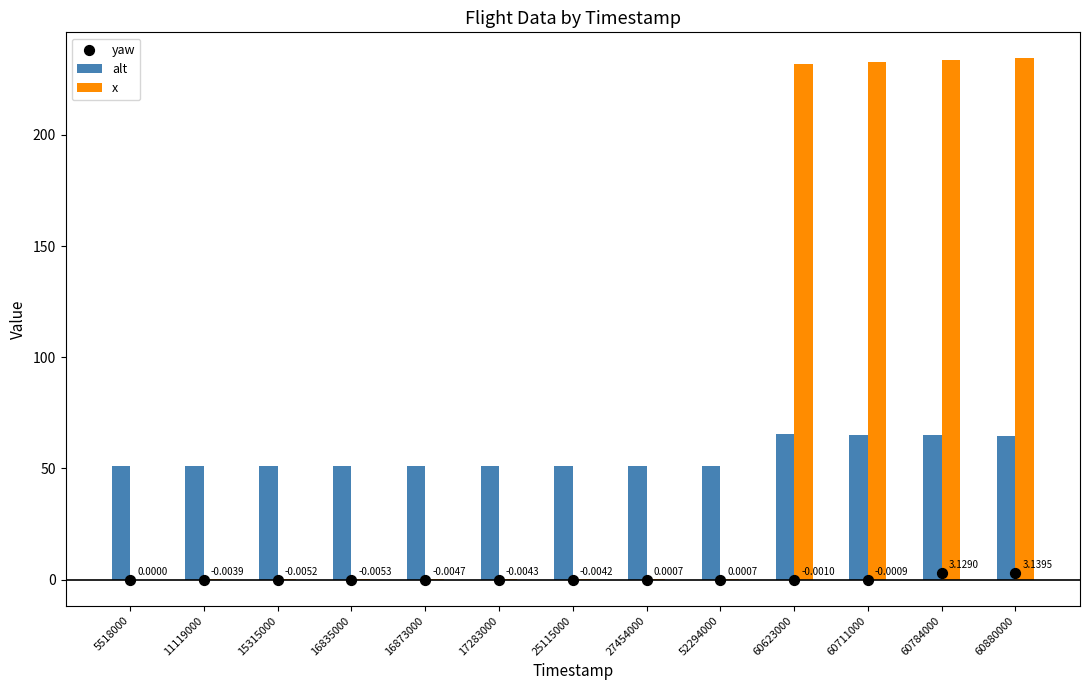

Is the value of x at 52294000 greater than the value of yaw at 16873000?

Yes